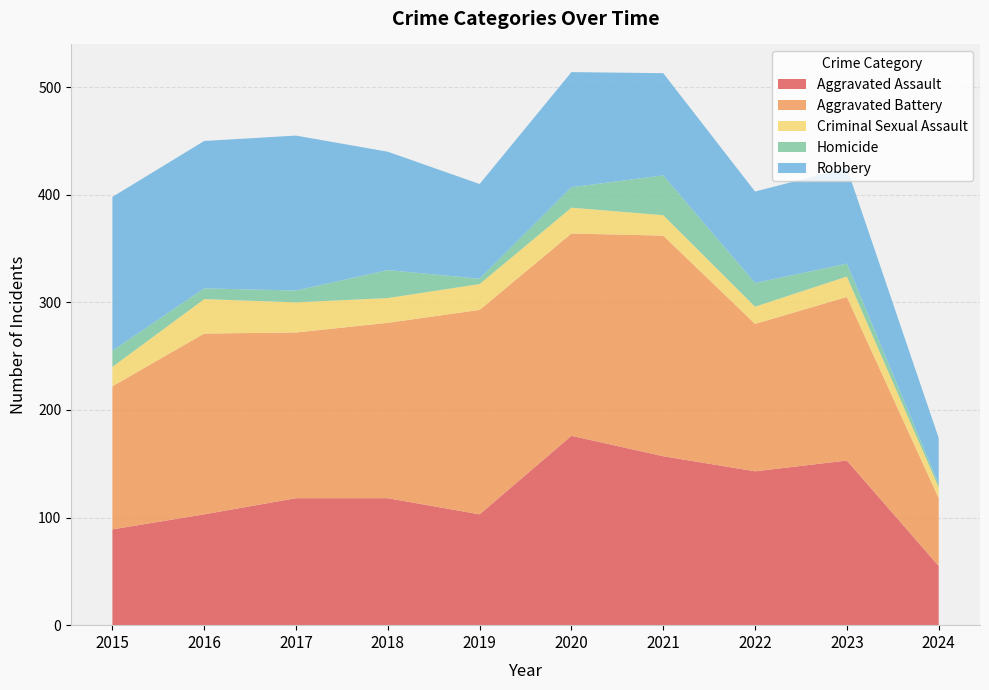

Reading left to right, extract all data points from this chart.

Aggravated Assault: 89	103	118	118	103	176	157	143	153	55
Aggravated Battery: 133	168	154	163	190	188	205	137	152	63
Criminal Sexual Assault: 18	32	28	23	24	24	19	16	19	10
Homicide: 15	10	11	26	5	19	37	22	12	3
Robbery: 143	137	144	110	88	107	95	85	89	43